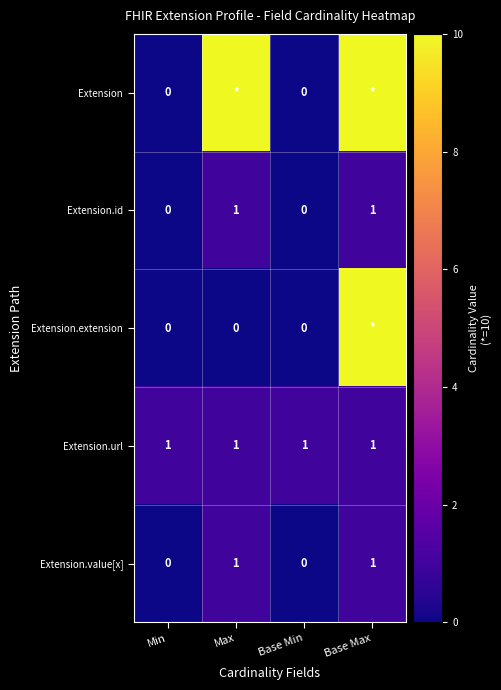

The value of Extension.value[x] at Base Max is 1. True or false?

True